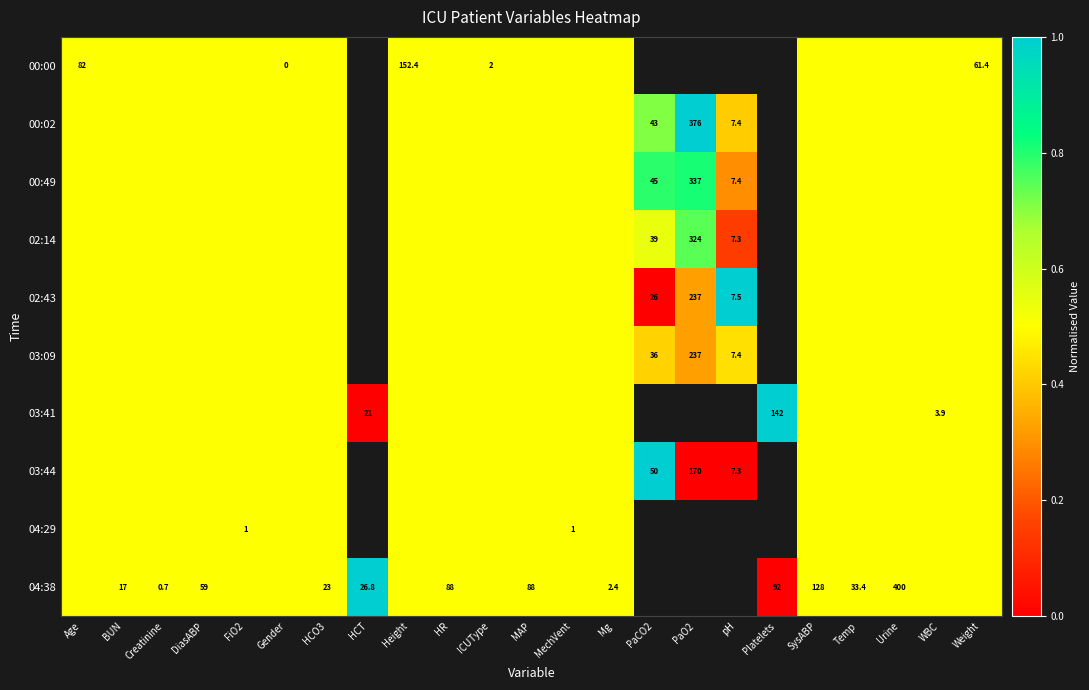

True or false: 04:38 has a value of 34.9 at HCT.

False